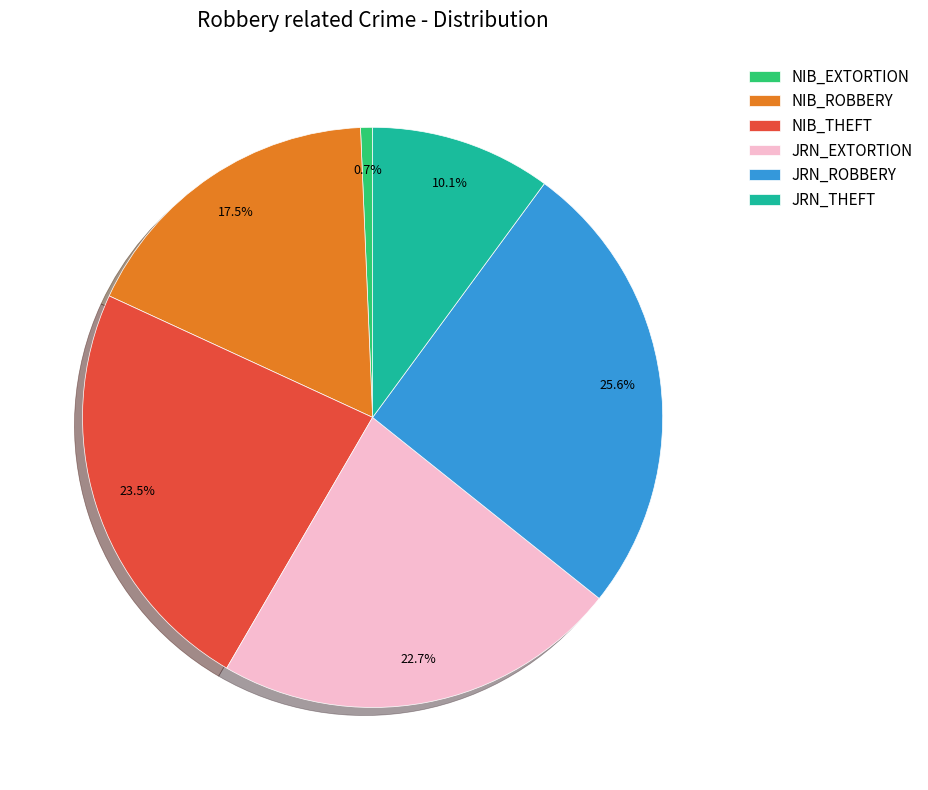

How many segments does this pie chart have?

6